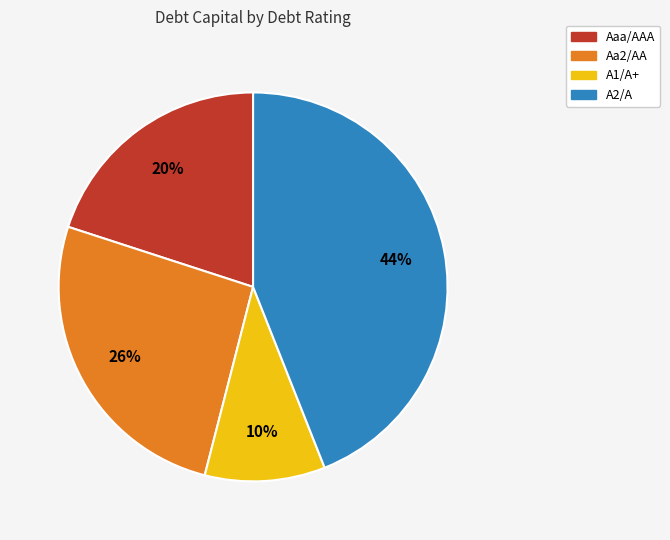

The A1/A+ slice represents 10% of the pie. True or false?

True